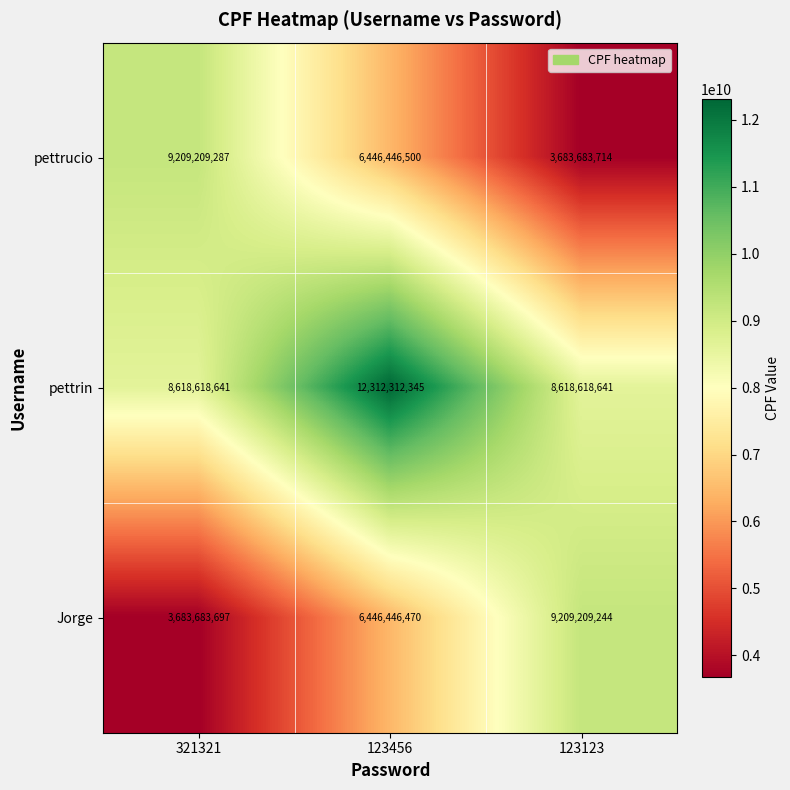

At 321321, list the series in order from largest to smallest.

pettrucio, pettrin, Jorge